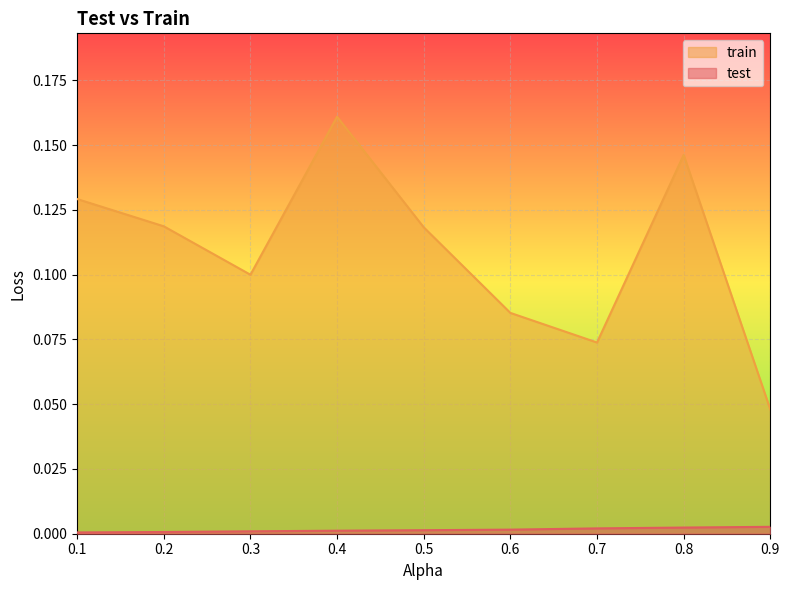

At 0.2, list the series in order from smallest to largest.

test, train